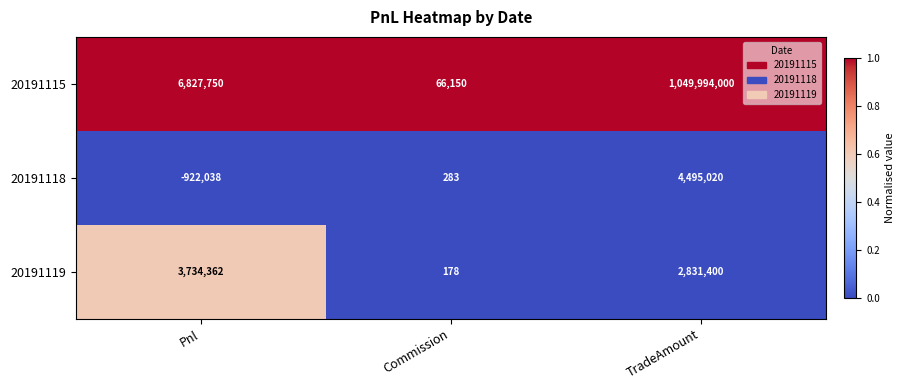

How many 20191119 values are between 178 and 3734362?

3